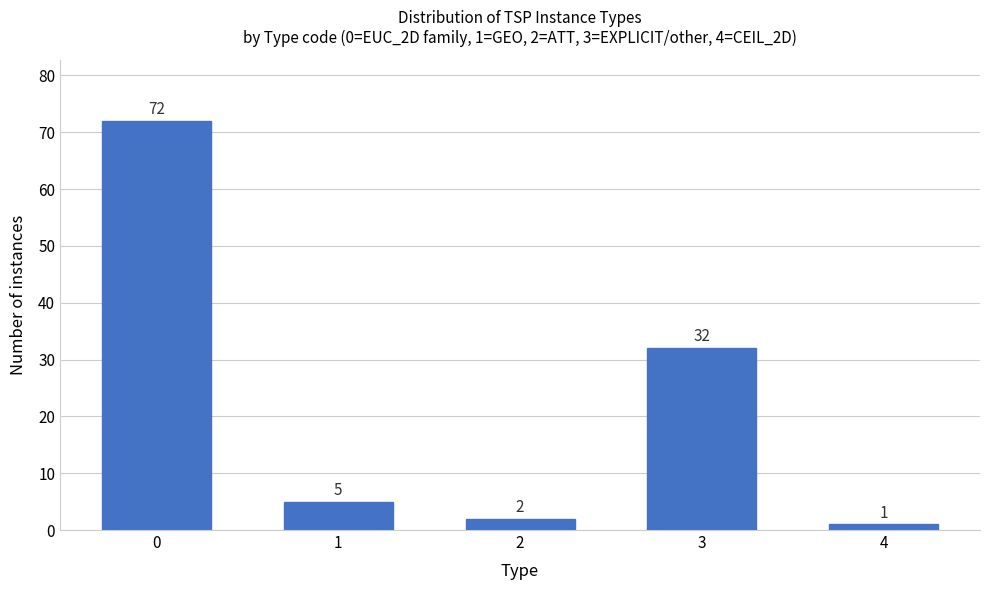

Reading right to left, what are all the values shown in this chart?

1	32	2	5	72